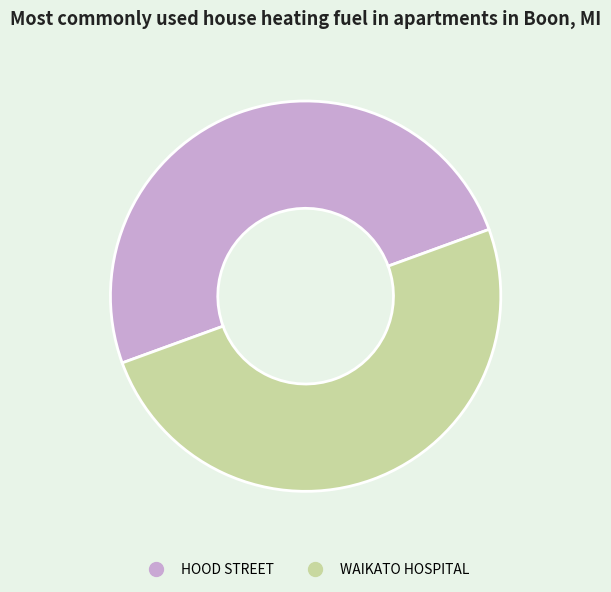

Approximately how many times larger is the value at HOOD STREET compared to WAIKATO HOSPITAL?

1.0